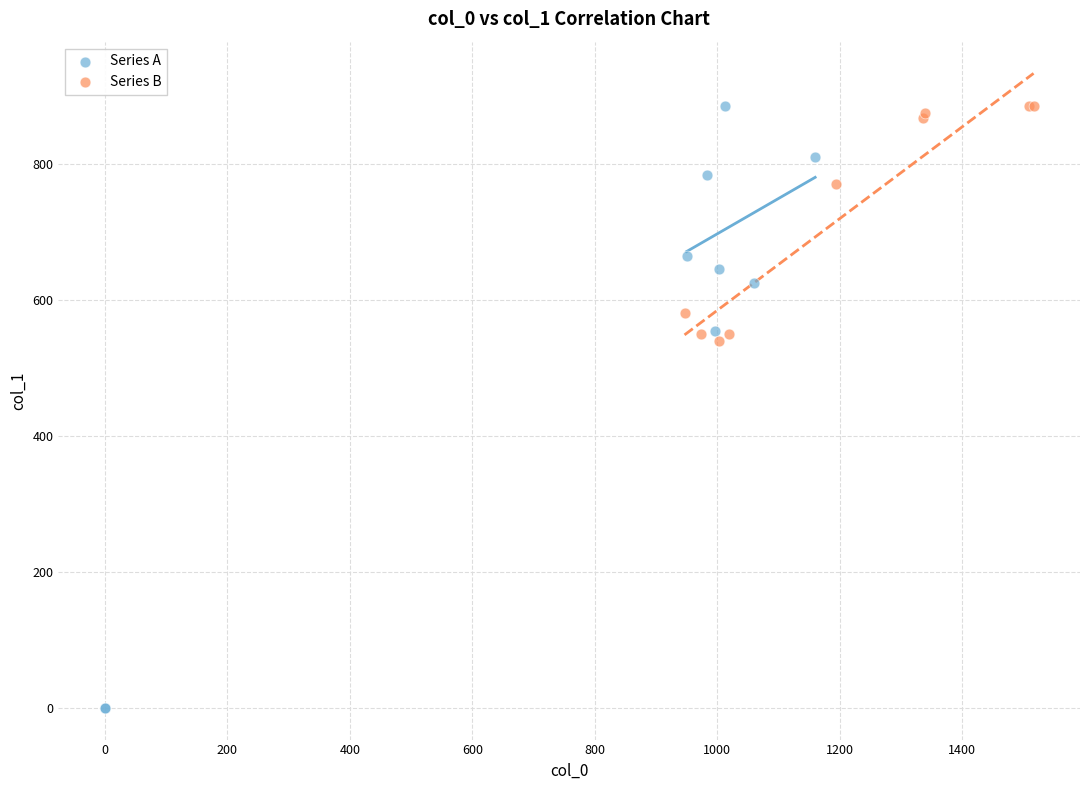

What are all the series names shown in the legend?

Series A, Series B